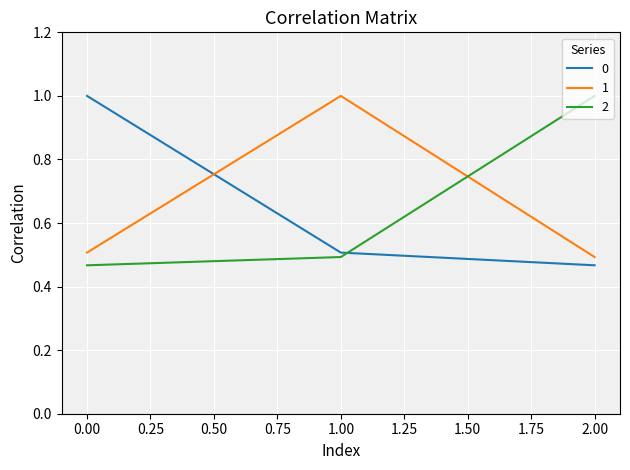

Is it true that 1 equals 0.3 at 0.00?

False